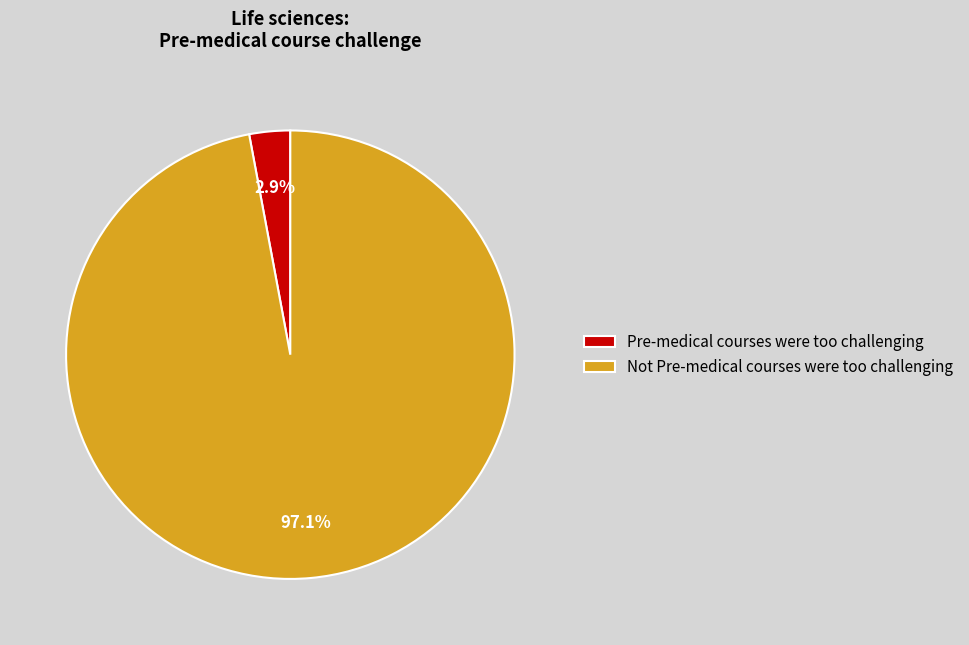

Count the number of slices in the pie.

2